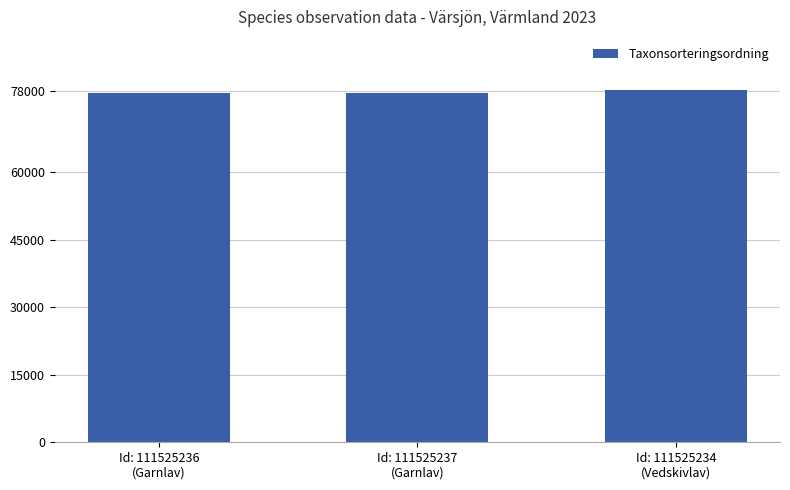

What is the smallest value displayed?

77515